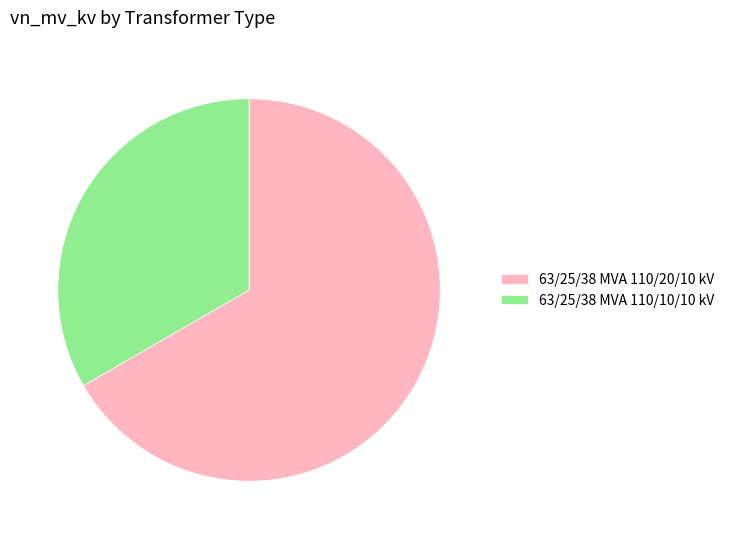

Do 63/25/38 MVA 110/10/10 kV and 63/25/38 MVA 110/20/10 kV together represent more than half of the pie?

Yes